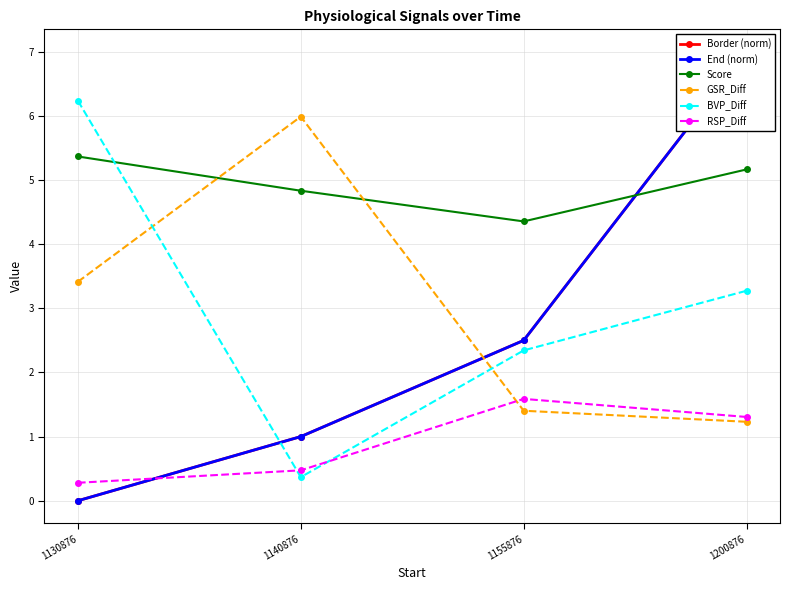

True or false: End (norm) has more than 1 interior local peaks.

False